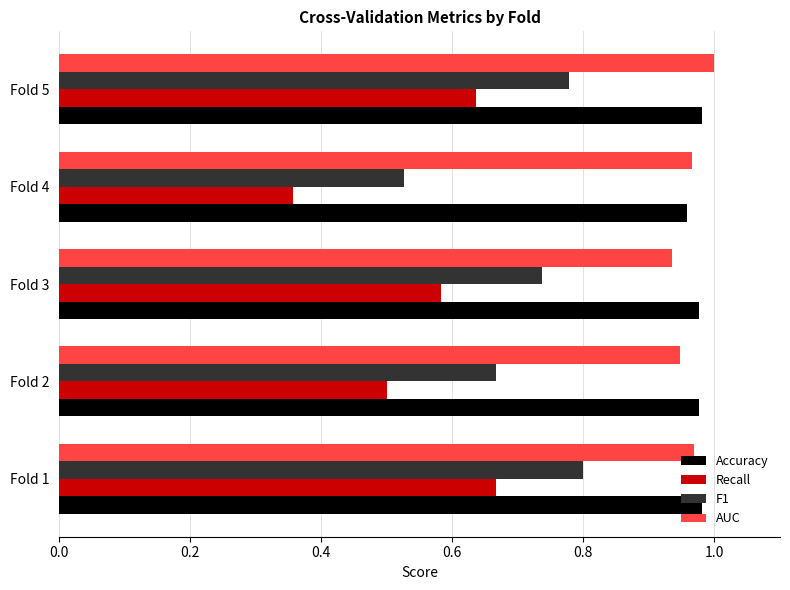

What is the sum of all F1 values?

3.5